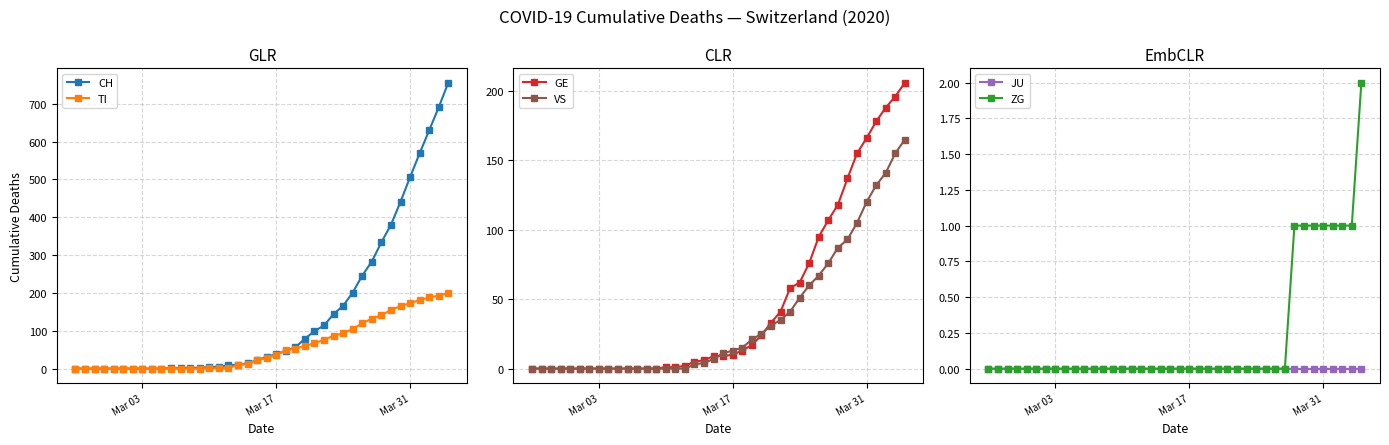

What is the greatest value displayed?

756